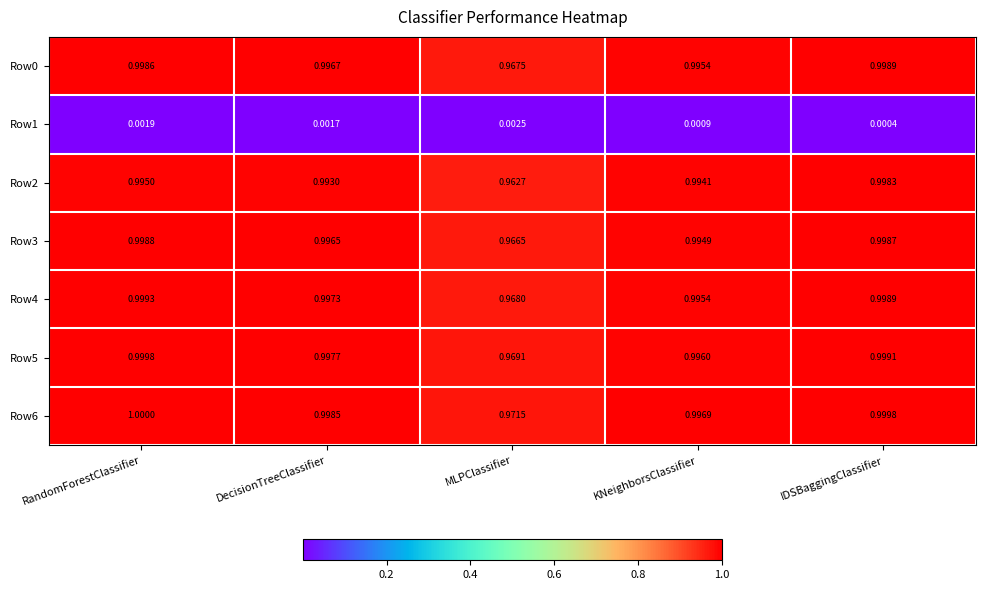

At how many categories does at least one series exceed 0?

5